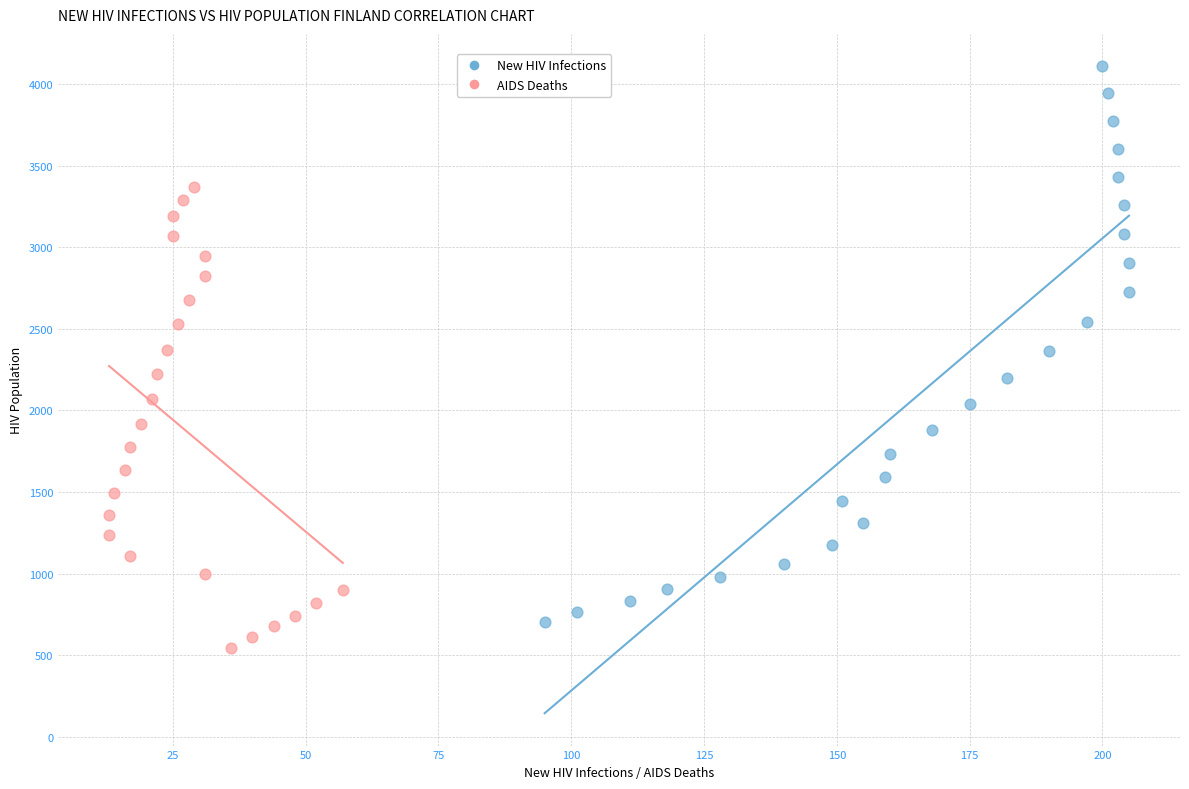

Which series reaches the maximum Y coordinate?

New HIV Infections